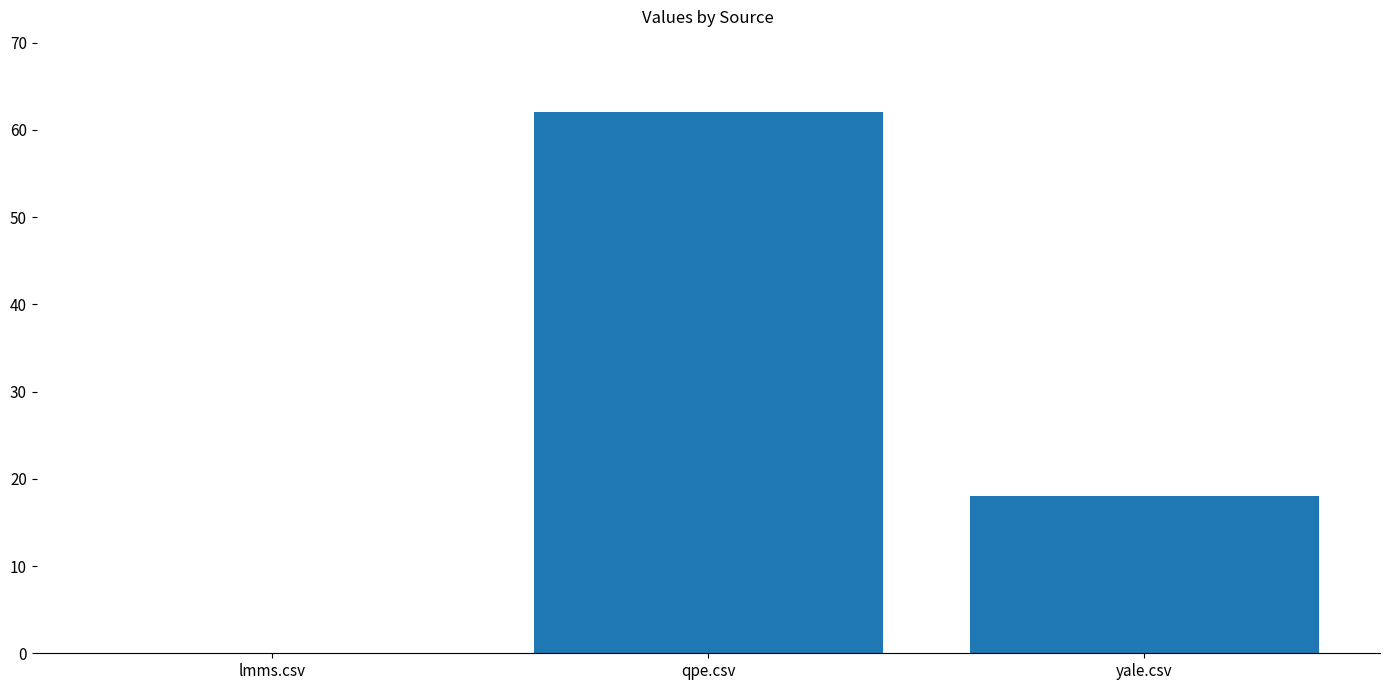

Which category has the highest value across all series?

qpe.csv